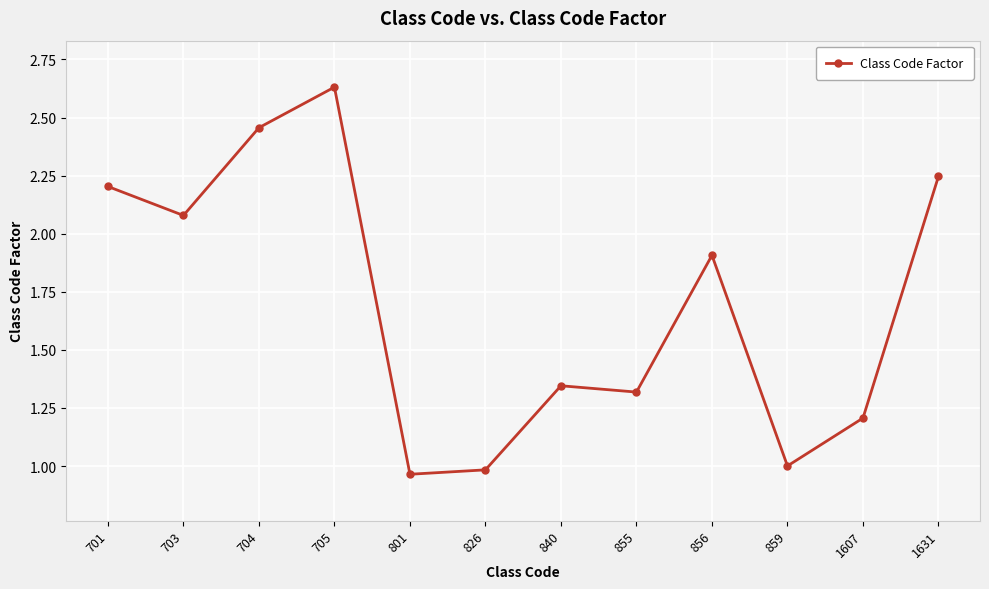

What is the change in value from 826 to 1631?

+1.3